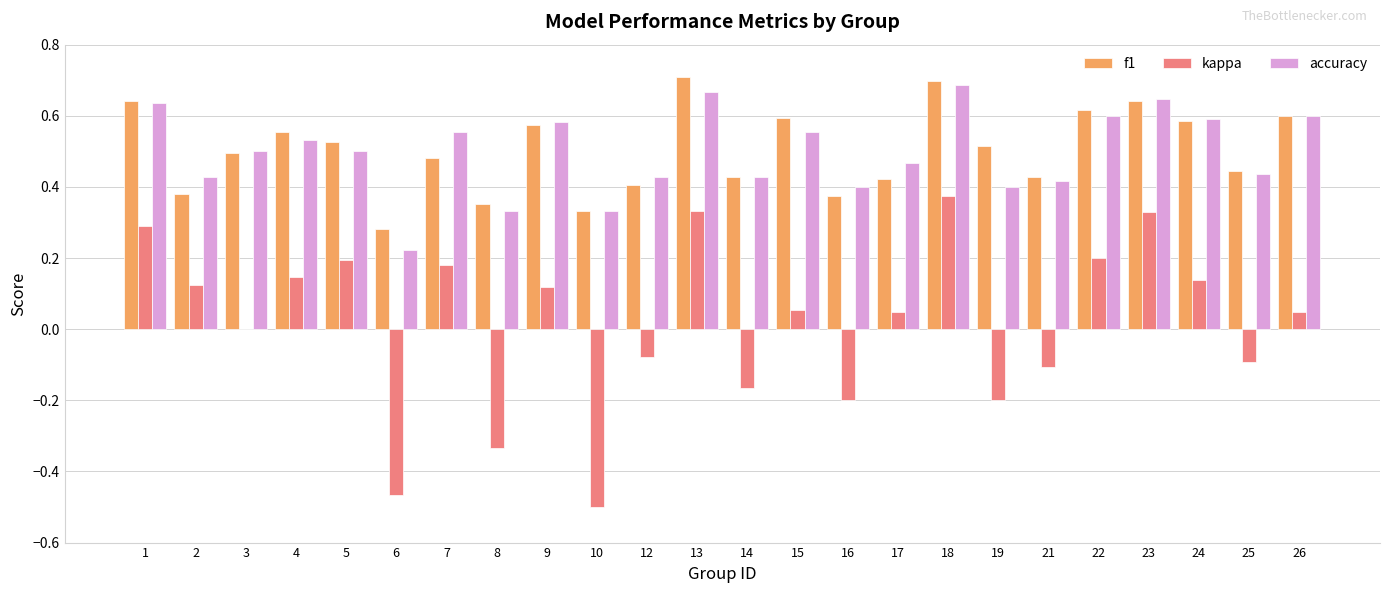

Which series has the largest range (max minus min)?

kappa